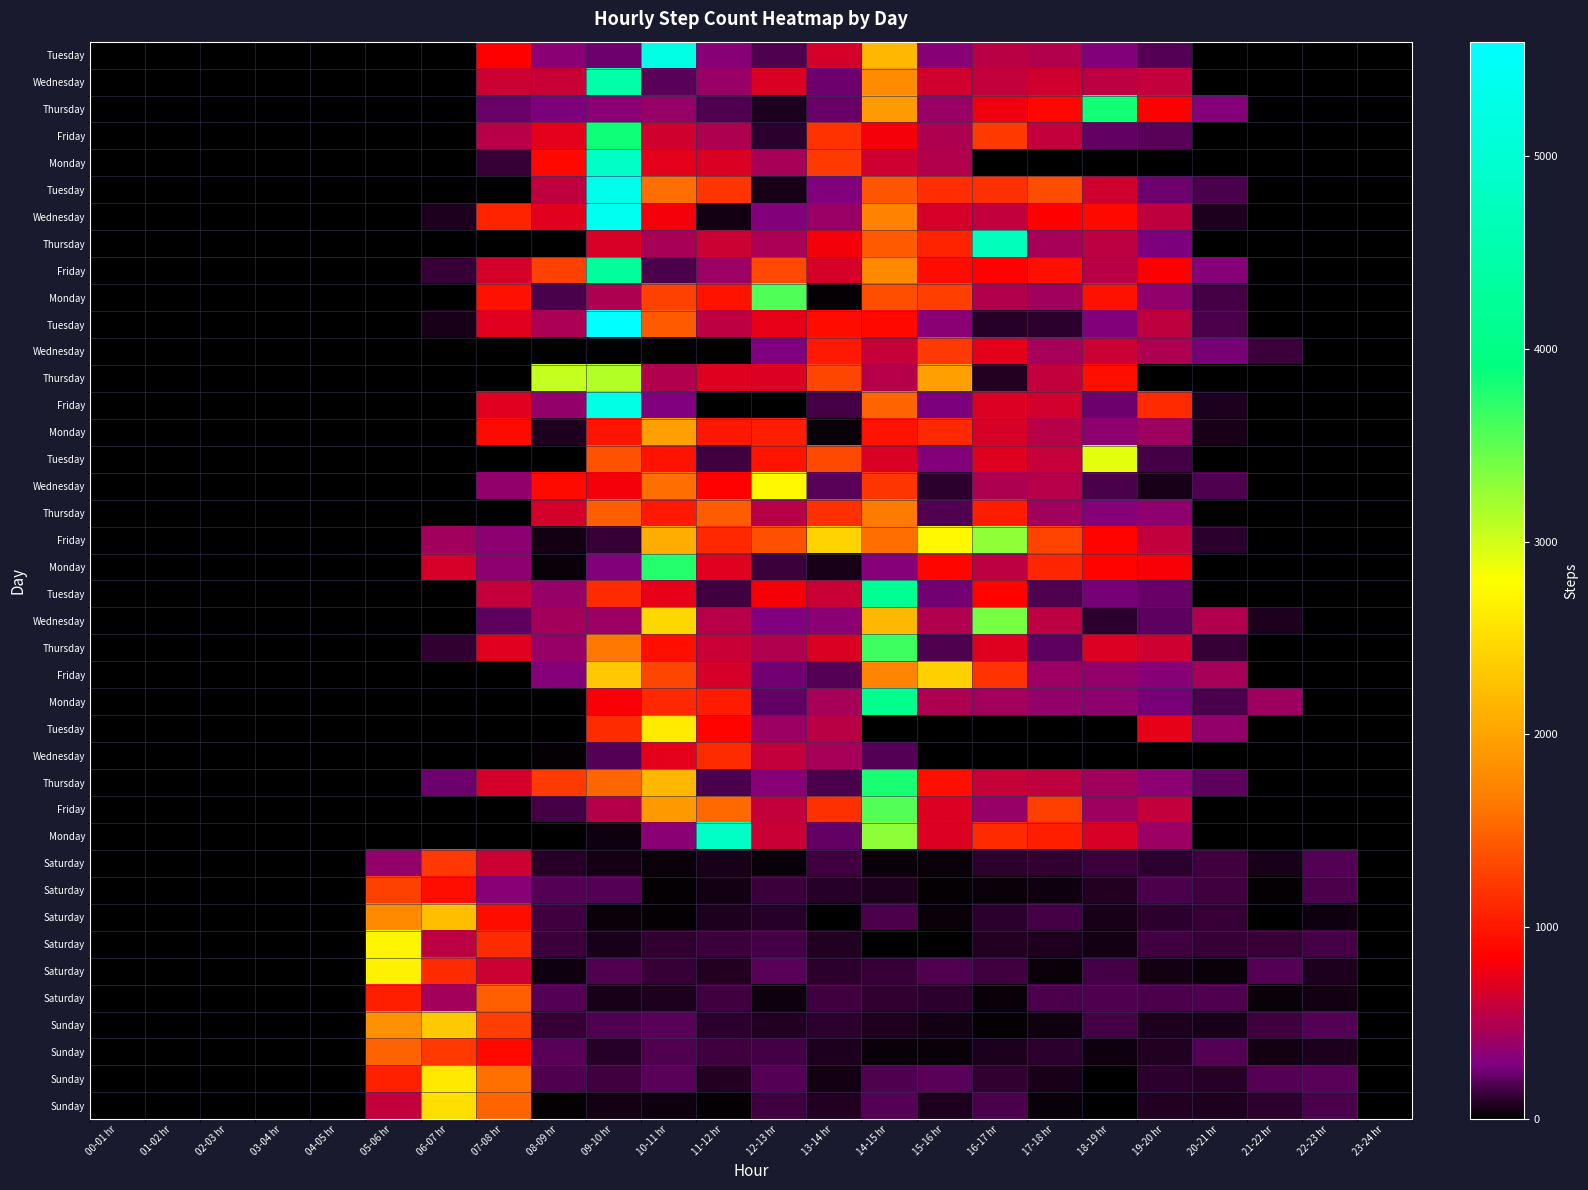

What is the total value across all series at 22-23 hr?

1404